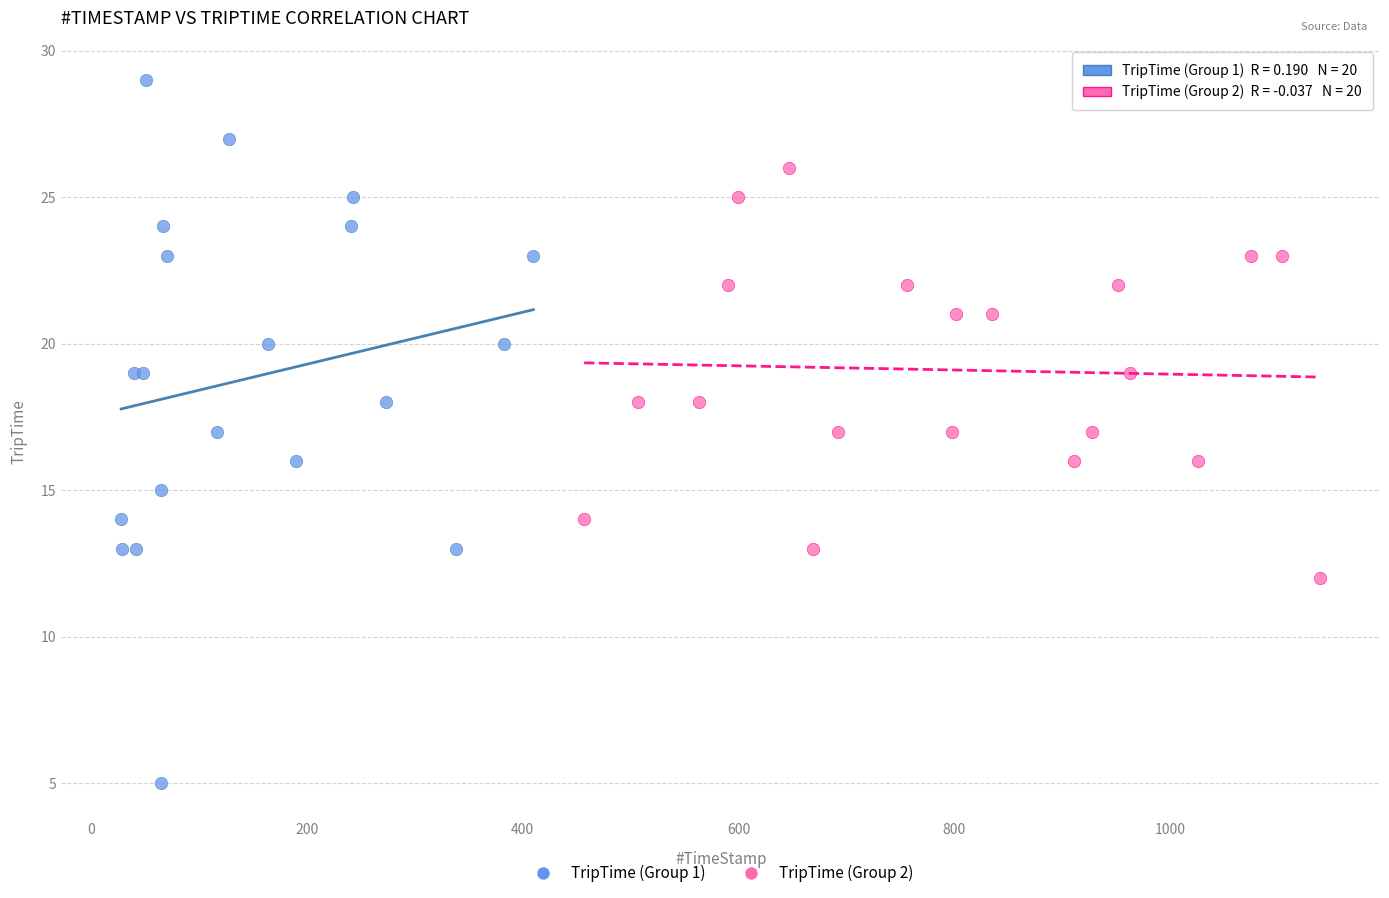

Which series has the largest Y range (max minus min)?

TripTime (Group 1)